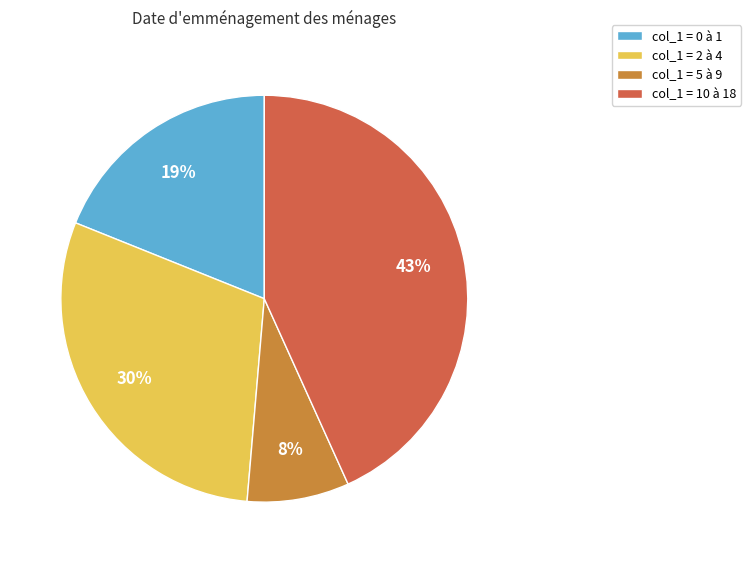

To the nearest percent, what is the average slice percentage?

25%